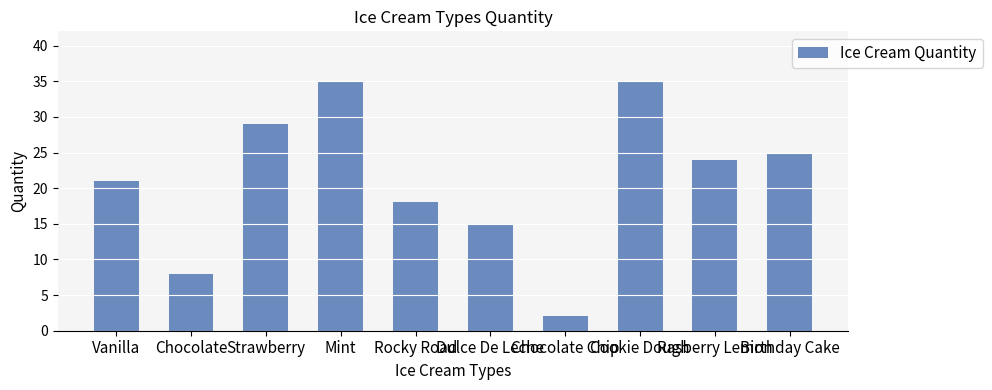

How many distinct data groups are displayed?

1